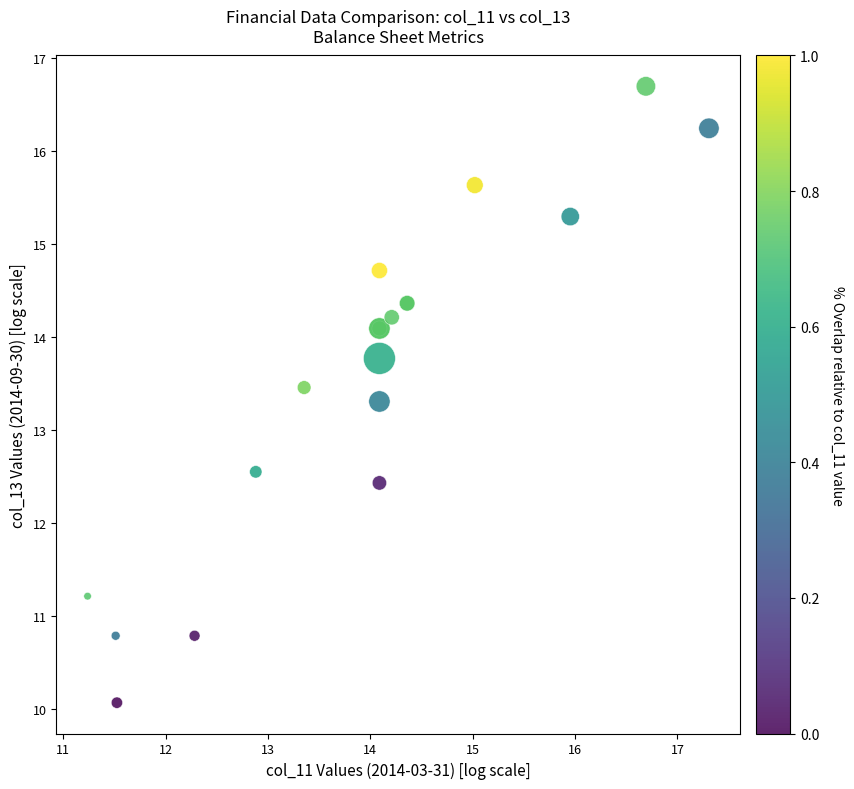

What Y value in the scatter plot is closest to 13?

13.3